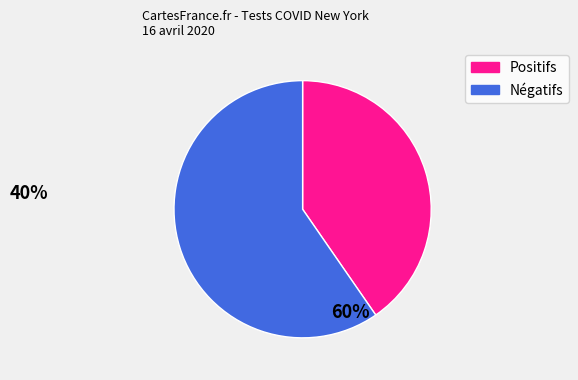

Is there a majority slice in this chart?

Yes